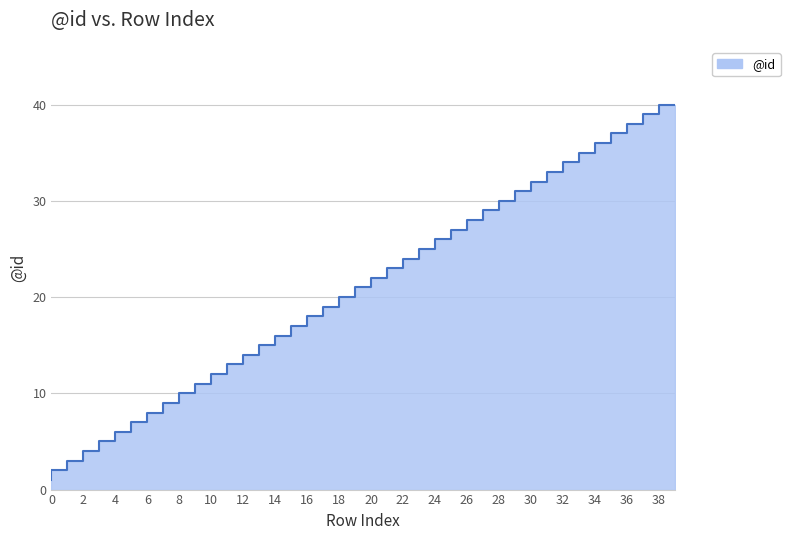

How many values exceed 21?

19